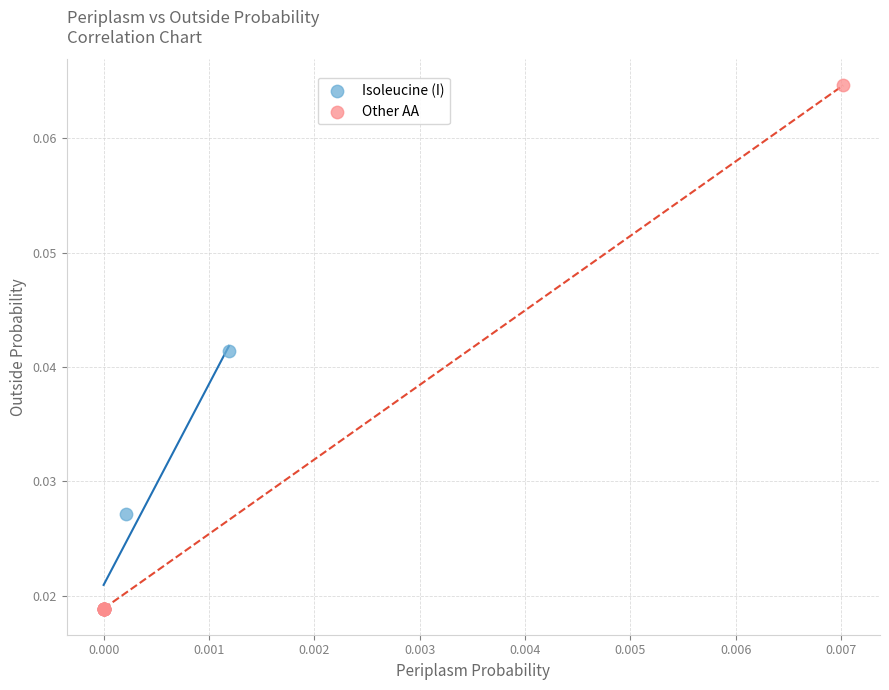

Which series has the widest spread of Y values?

Other AA